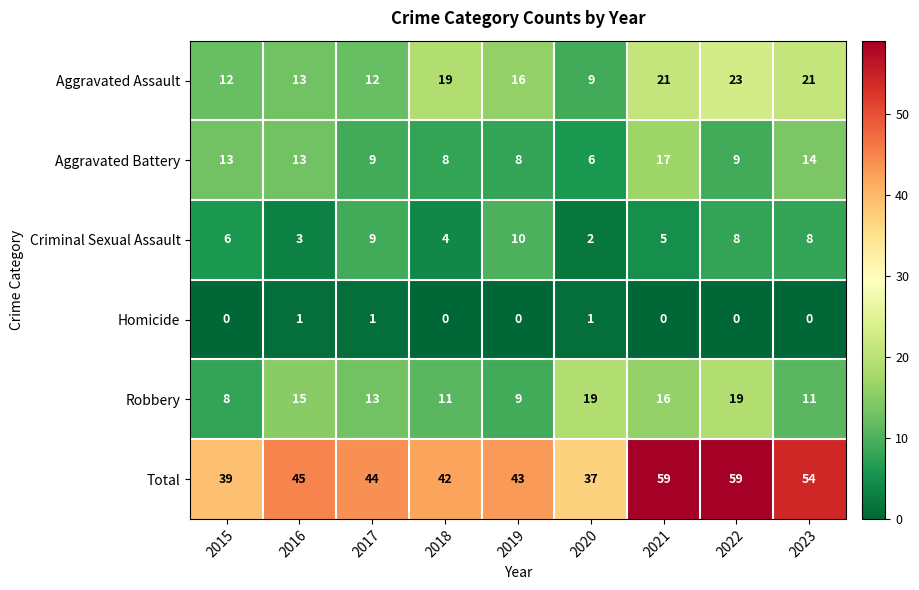

At 2023, list the series in order from smallest to largest.

Homicide, Criminal Sexual Assault, Robbery, Aggravated Battery, Aggravated Assault, Total